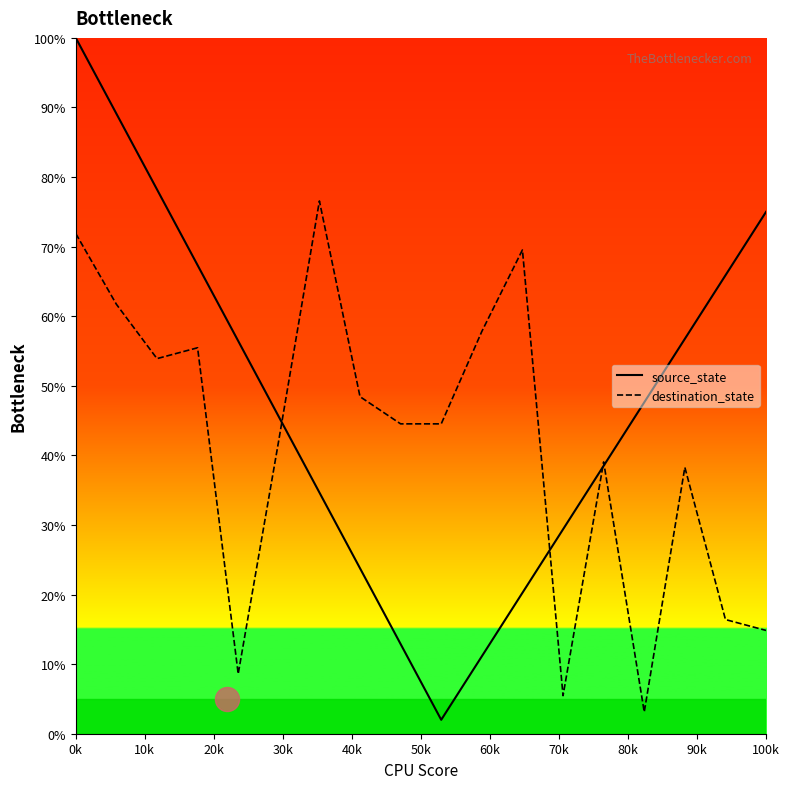

Which series has the largest Y range (max minus min)?

source_state